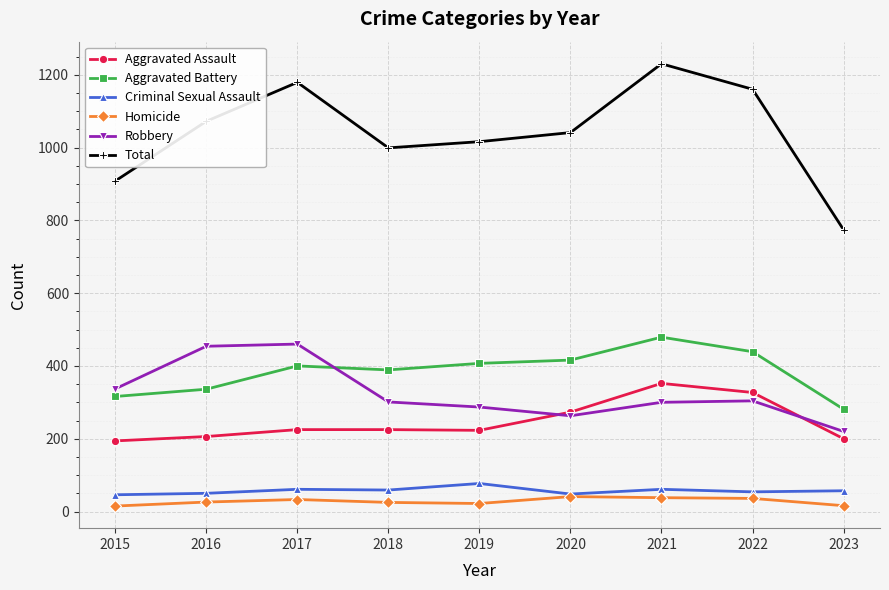

Which series has the widest spread of values?

Total